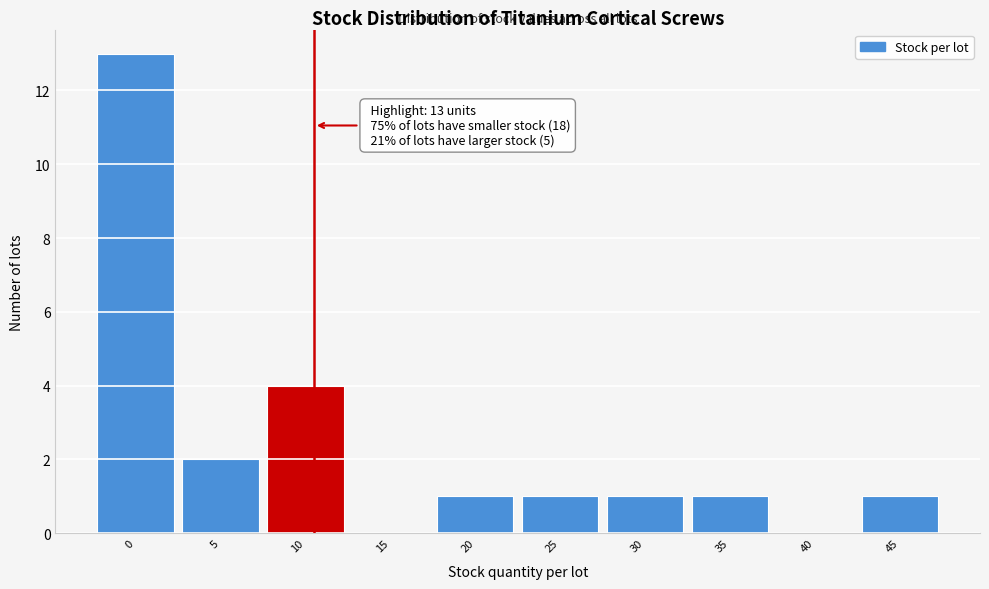

Reading right to left, transcribe all the data shown in this chart.

45=1	40=0	35=1	30=1	25=1	20=1	15=0	10=4	5=2	0=13